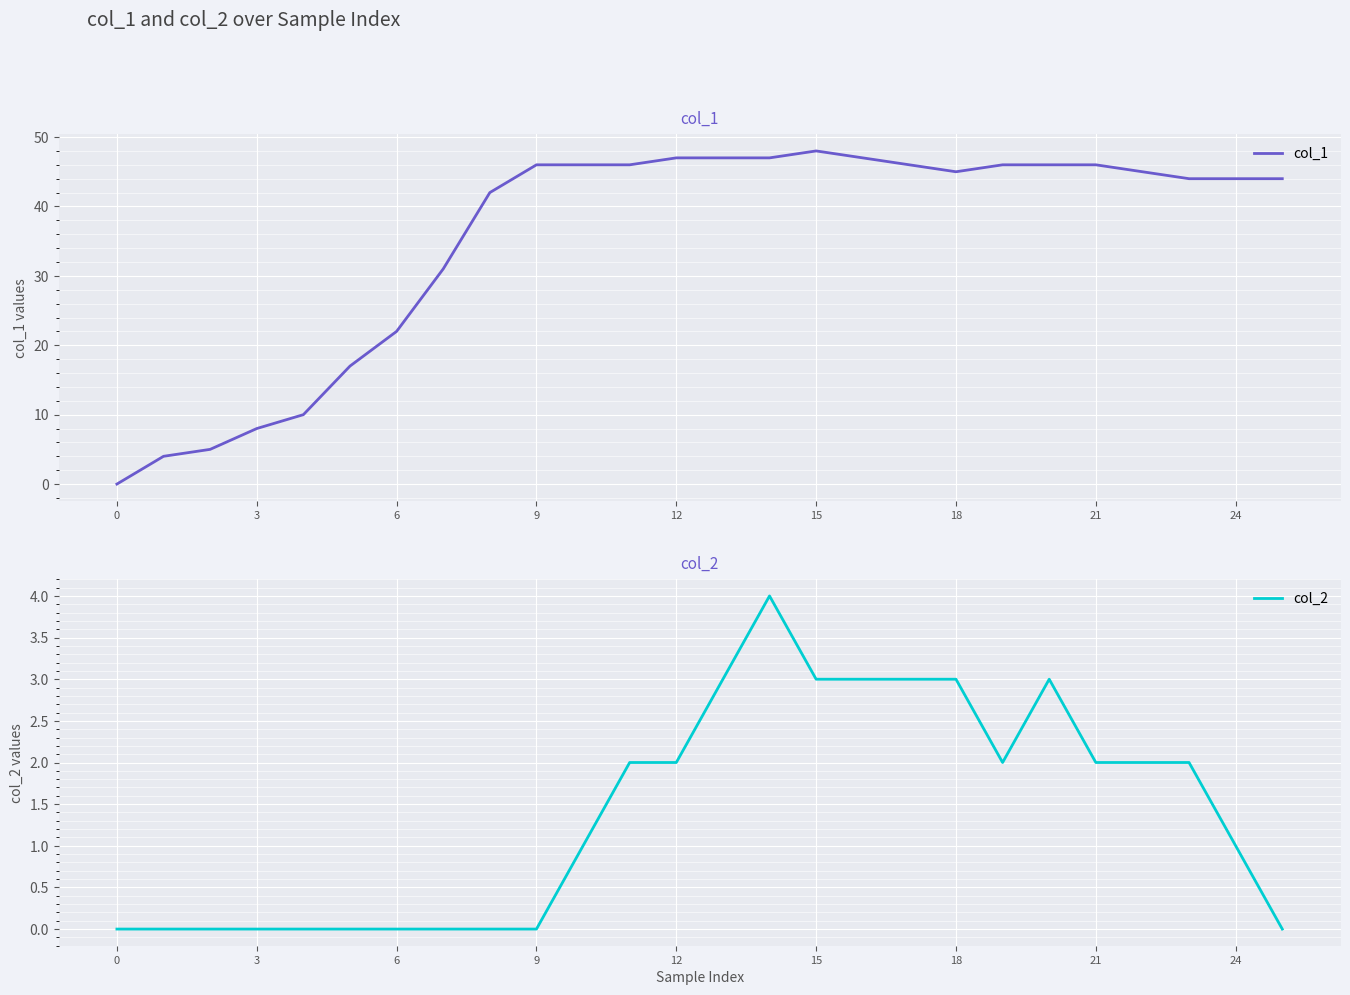

The value of col_2 at 21 is 1. True or false?

False